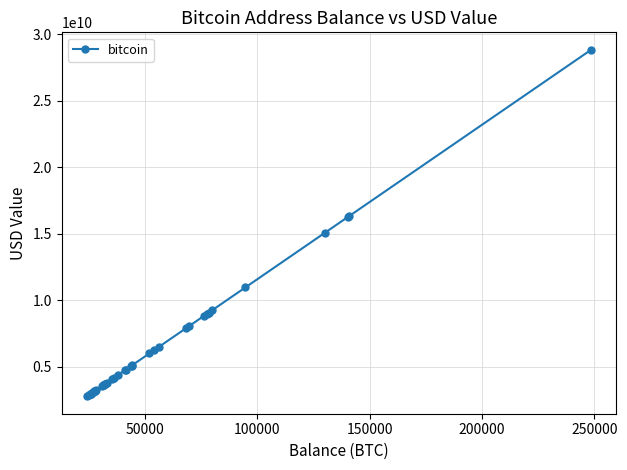

What is the greatest value displayed?

28841296772.6